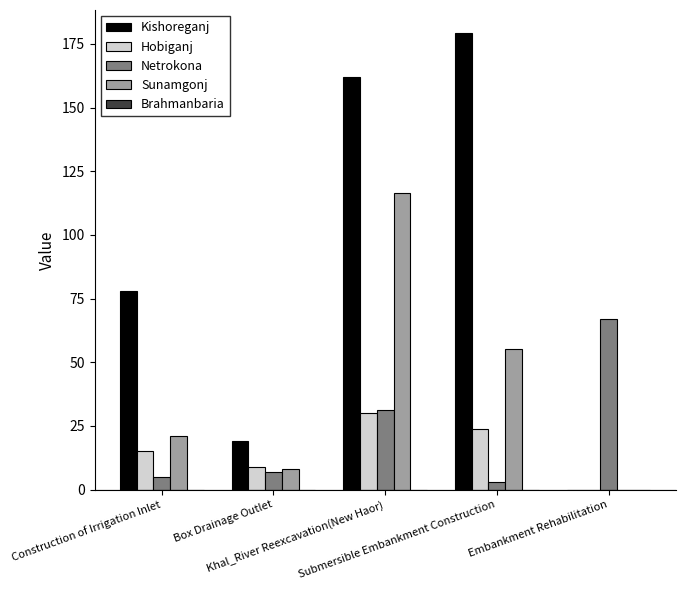

Which series has the largest total across all categories?

Kishoreganj